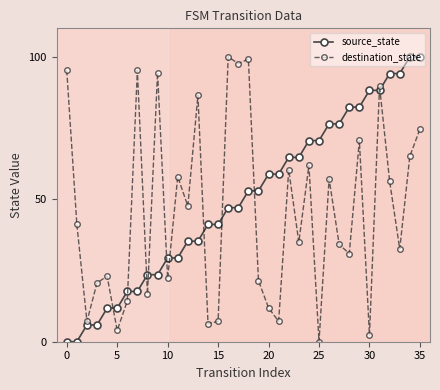

Reading left to right, transcribe all the data shown in this chart.

source_state: 0.0	0.0	5.9	5.9	11.8	11.8	17.6	17.6	23.5	23.5	29.4	29.4	35.3	35.3	41.2	41.2	47.1	47.1	52.9	52.9	58.8	58.8	64.7	64.7	70.6	70.6	76.5	76.5	82.4	82.4	88.2	88.2	94.1	94.1	100.0	100.0
destination_state: 95.2	41.3	7.1	20.6	23.0	4.0	14.3	95.2	16.7	94.4	22.2	57.9	47.6	86.5	6.3	7.1	100.0	97.6	99.2	21.4	11.9	7.1	60.3	34.9	61.9	0.0	57.1	34.1	31.0	70.6	2.4	89.7	56.3	32.5	65.1	74.6